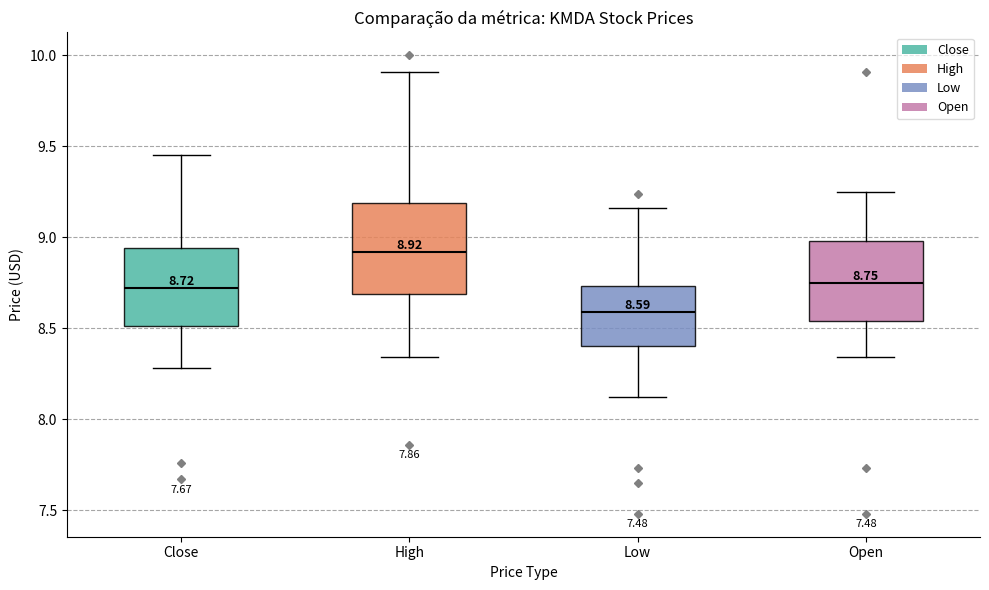

Which box has the lowest median line?

Low